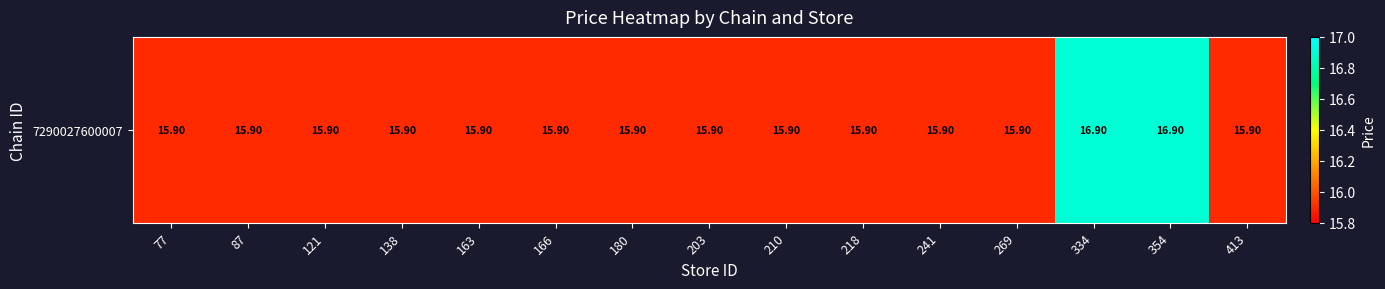

At which category does the chart reach its peak across all series?

334